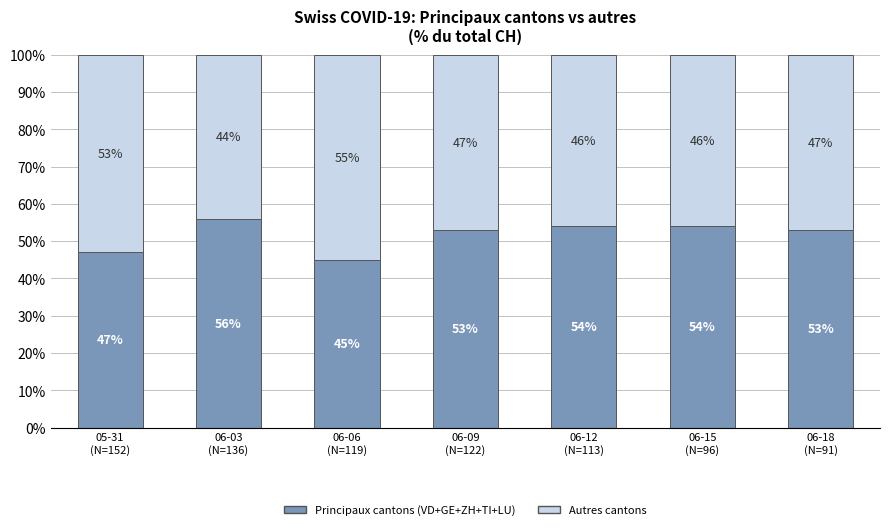

How many series are shown in this chart?

2